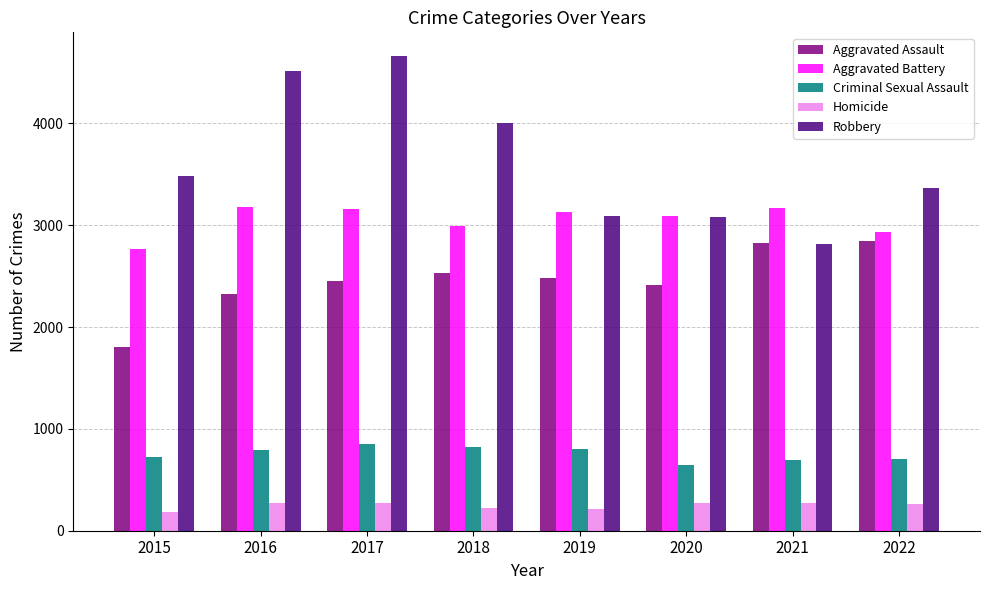

The Aggravated Assault series shows 3666 at 2018. True or false?

False